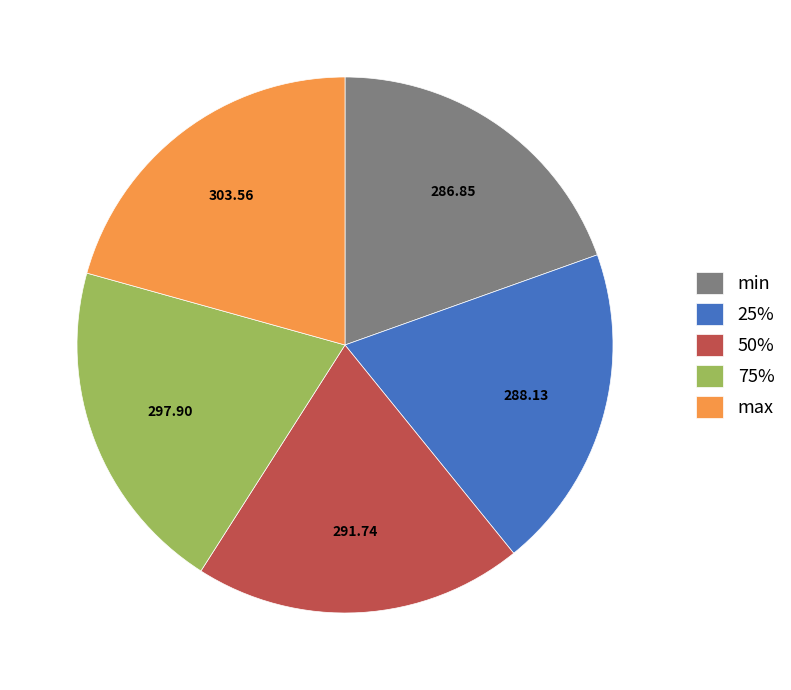

Does 25% represent more than half of the total?

No